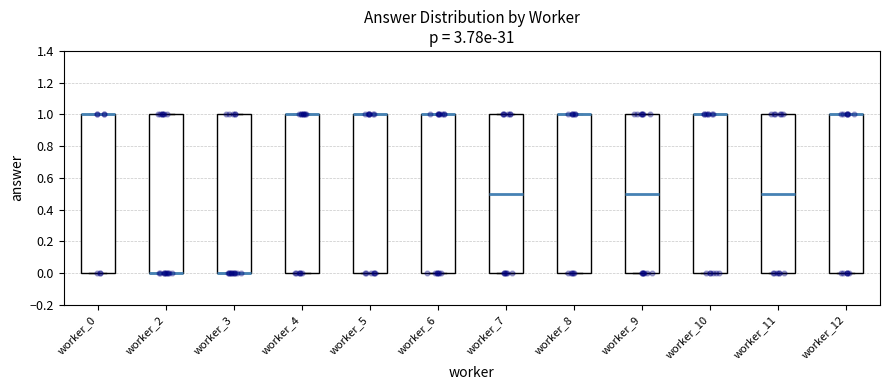

Reading left to right, transcribe this box plot: for each box, give where its median line is, the range the box spans, and where its two whiskers end, as read against the y-axis. The values are not printed on the chart, so give them approximately, as read against the axis.

worker_0: median 1.0 (drawn on the box's upper edge), box 0.0 to 1.0, whiskers 0.0 to 1.0
worker_2: median 0.0 (drawn on the box's lower edge), box 0.0 to 1.0, whiskers 0.0 to 1.0
worker_3: median 0.0 (drawn on the box's lower edge), box 0.0 to 1.0, whiskers 0.0 to 1.0
worker_4: median 1.0 (drawn on the box's upper edge), box 0.0 to 1.0, whiskers 0.0 to 1.0
worker_5: median 1.0 (drawn on the box's upper edge), box 0.0 to 1.0, whiskers 0.0 to 1.0
worker_6: median 1.0 (drawn on the box's upper edge), box 0.0 to 1.0, whiskers 0.0 to 1.0
worker_7: median 0.5, box 0.0 to 1.0, whiskers 0.0 to 1.0
worker_8: median 1.0 (drawn on the box's upper edge), box 0.0 to 1.0, whiskers 0.0 to 1.0
worker_9: median 0.5, box 0.0 to 1.0, whiskers 0.0 to 1.0
worker_10: median 1.0 (drawn on the box's upper edge), box 0.0 to 1.0, whiskers 0.0 to 1.0
worker_11: median 0.5, box 0.0 to 1.0, whiskers 0.0 to 1.0
worker_12: median 1.0 (drawn on the box's upper edge), box 0.0 to 1.0, whiskers 0.0 to 1.0